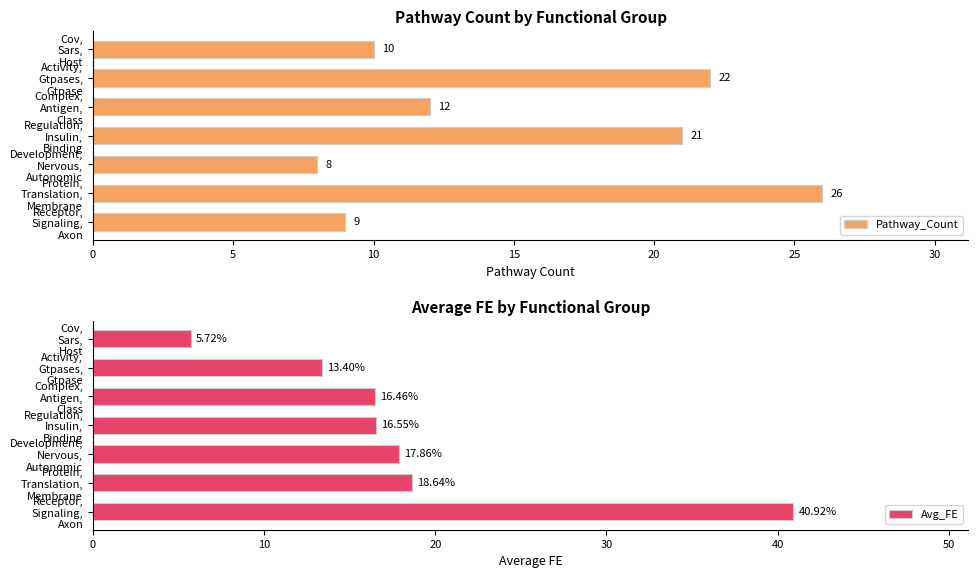

How many groups of bars are there?

7